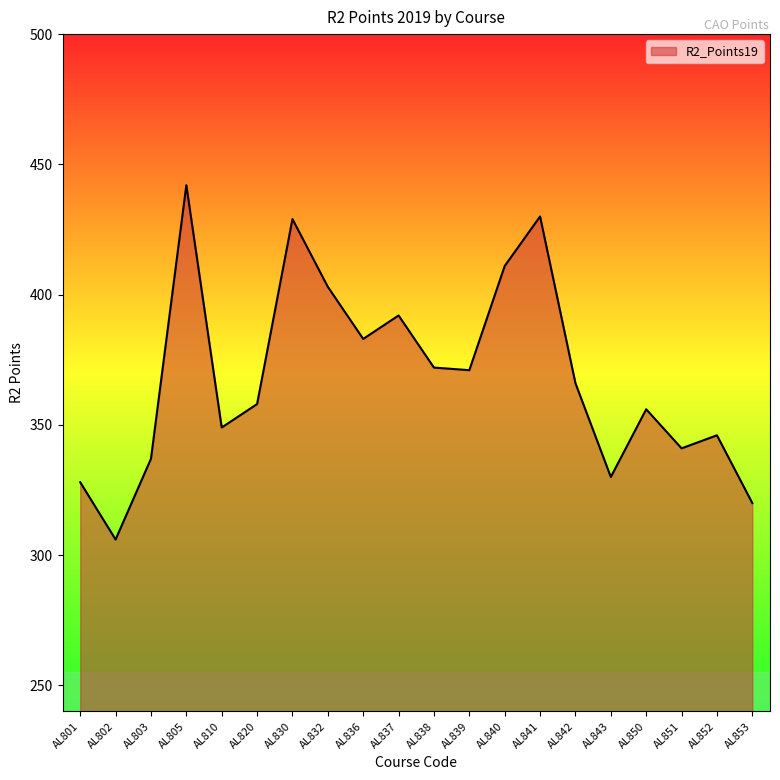

Which has a higher value, AL843 or AL842?

AL842